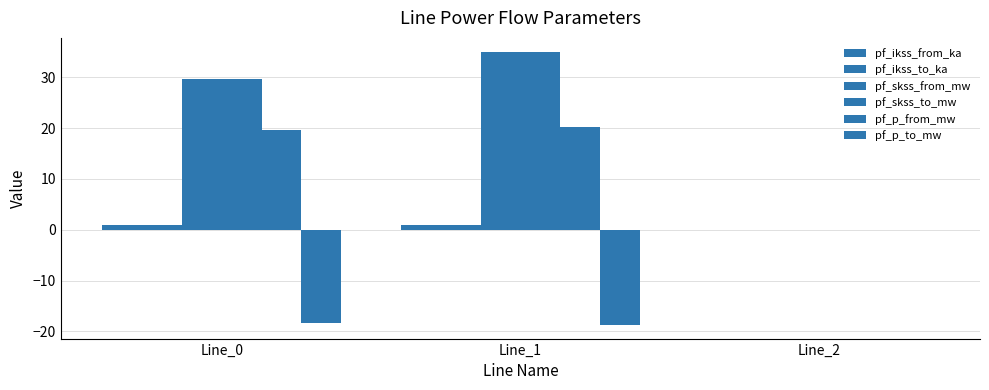

List the series in order of their peak value, highest first.

pf_skss_from_mw, pf_skss_to_mw, pf_p_from_mw, pf_ikss_from_ka, pf_ikss_to_ka, pf_p_to_mw